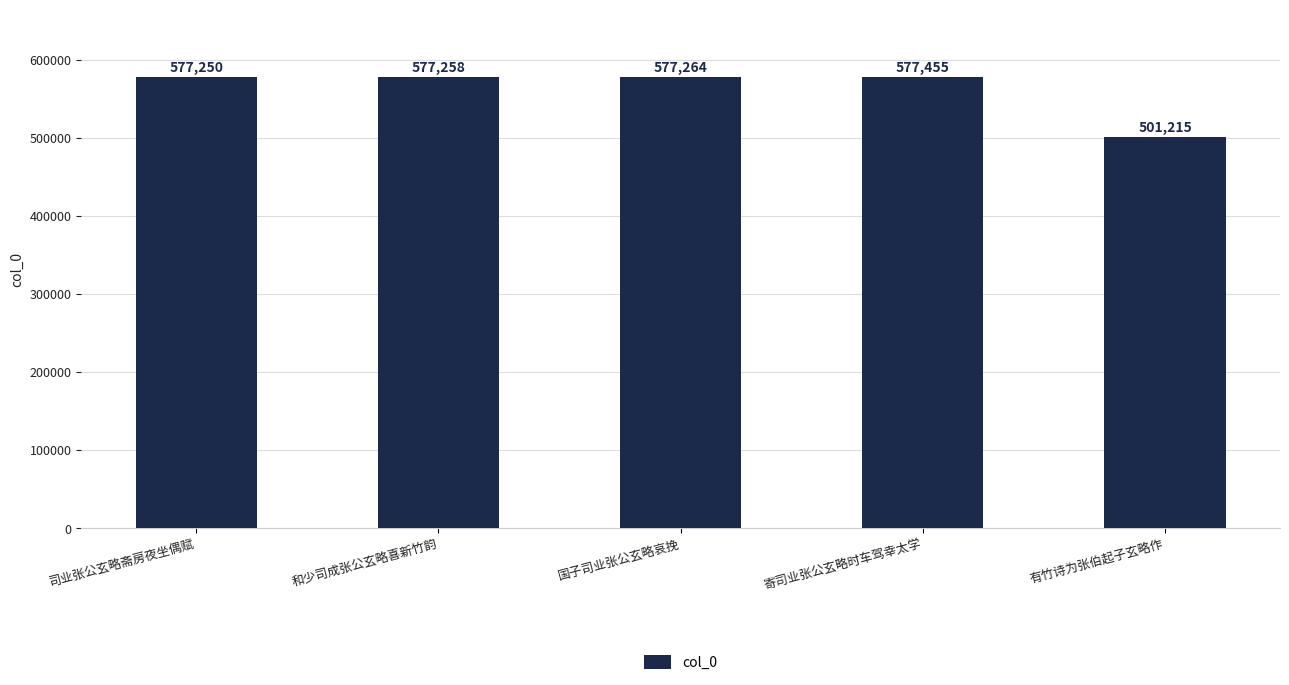

Rank the categories by value from lowest to highest.

有竹诗为张伯起子玄略作, 司业张公玄略斋房夜坐偶赋, 和少司成张公玄略喜新竹韵, 国子司业张公玄略哀挽, 寄司业张公玄略时车驾幸太学